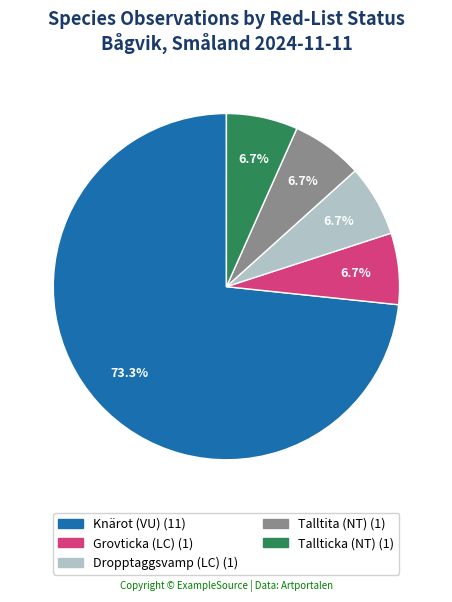

The Tallticka (NT) slice represents 7% of the pie. True or false?

True